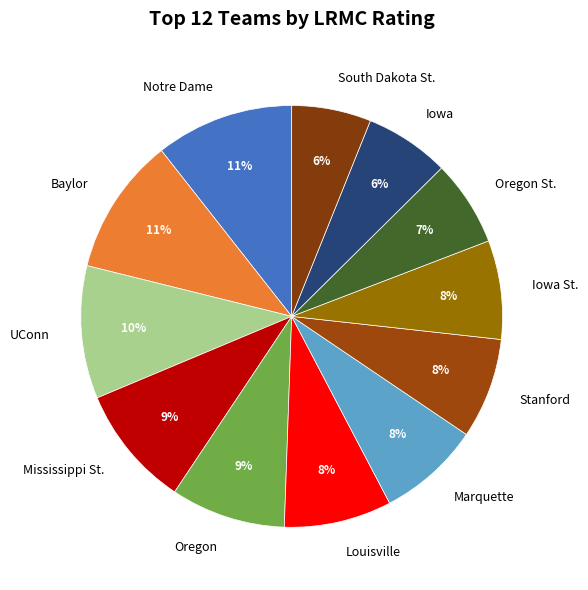

Does any single category account for the majority?

No